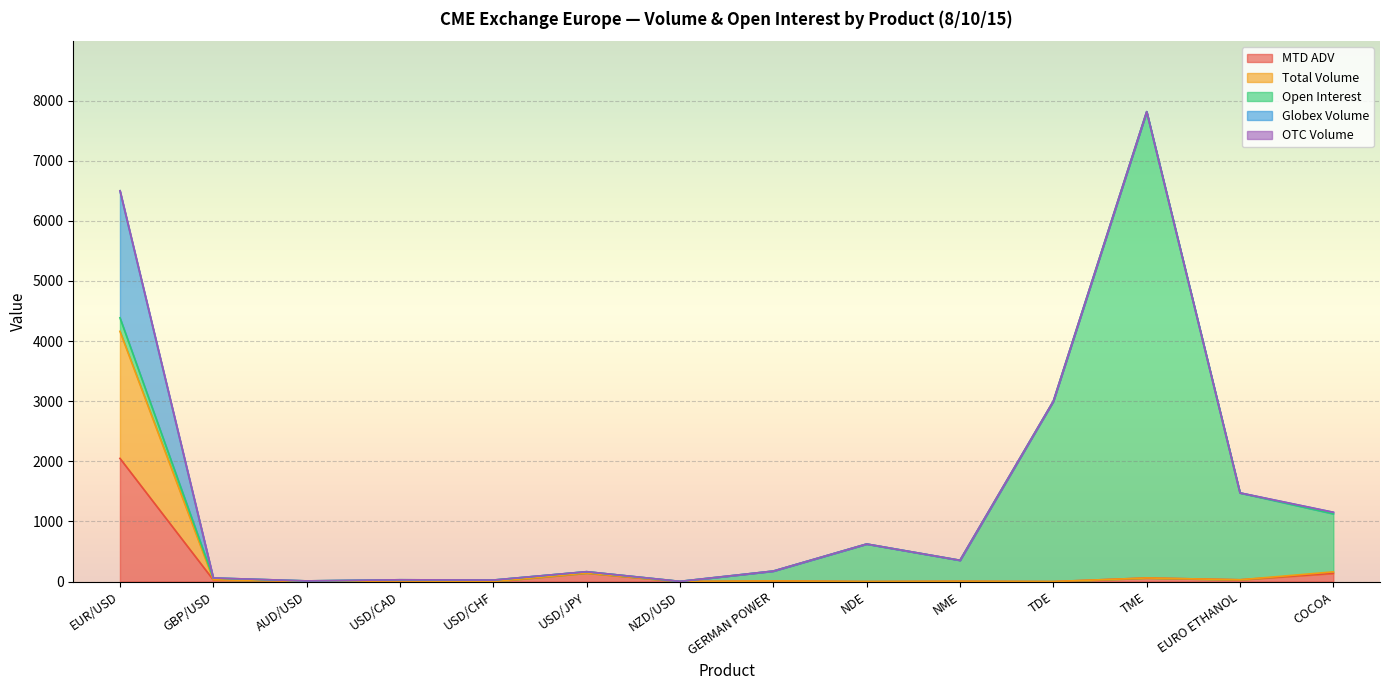

Which series has the largest range (max minus min)?

Open Interest